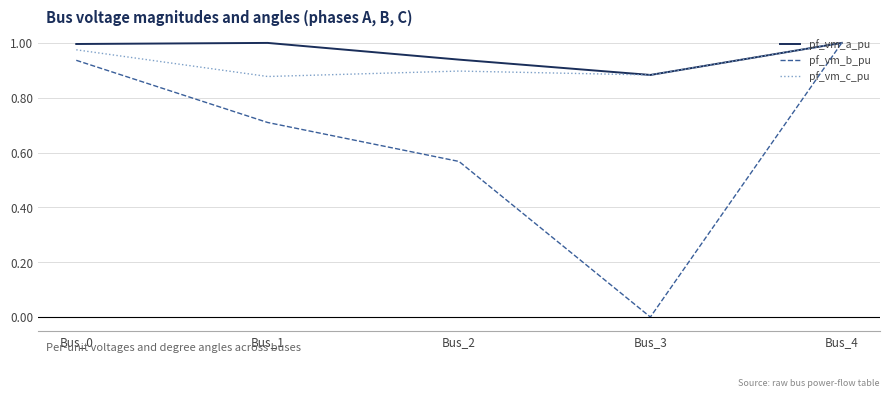

Which series changed the most between Bus_2 and Bus_4?

pf_vm_b_pu